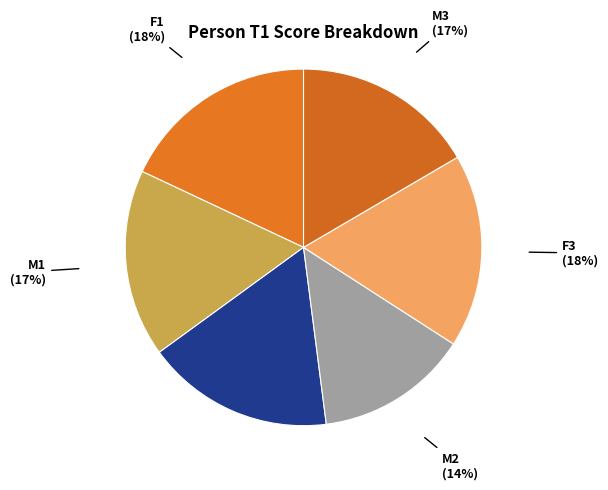

True or false: M1 accounts for 4% of the total.

False